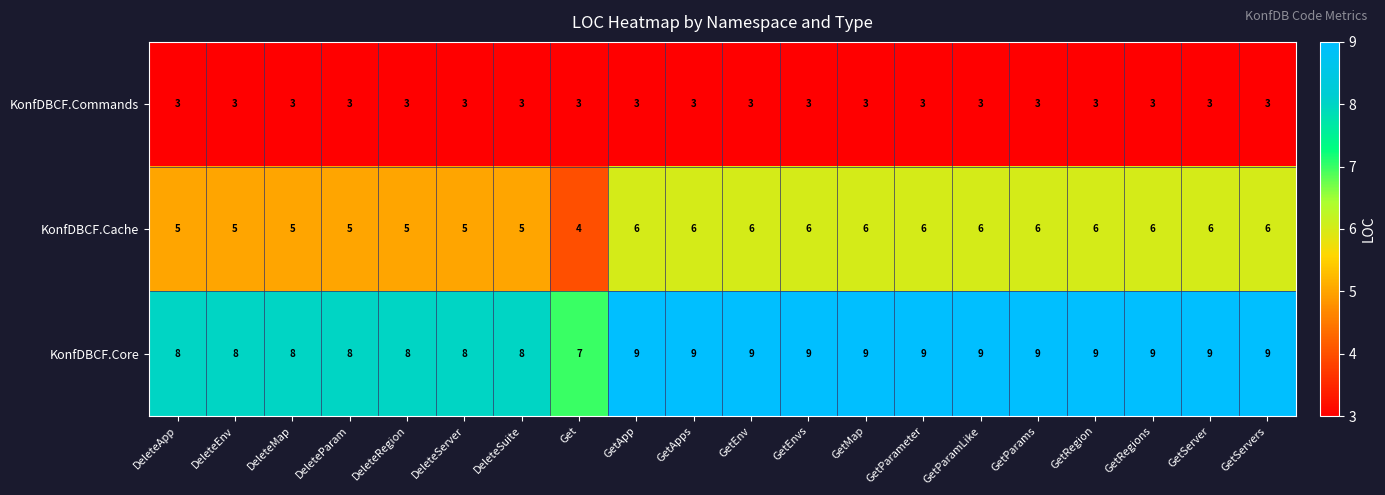

List the series in order of their overall mean, highest first.

KonfDBCF.Core, KonfDBCF.Cache, KonfDBCF.Commands